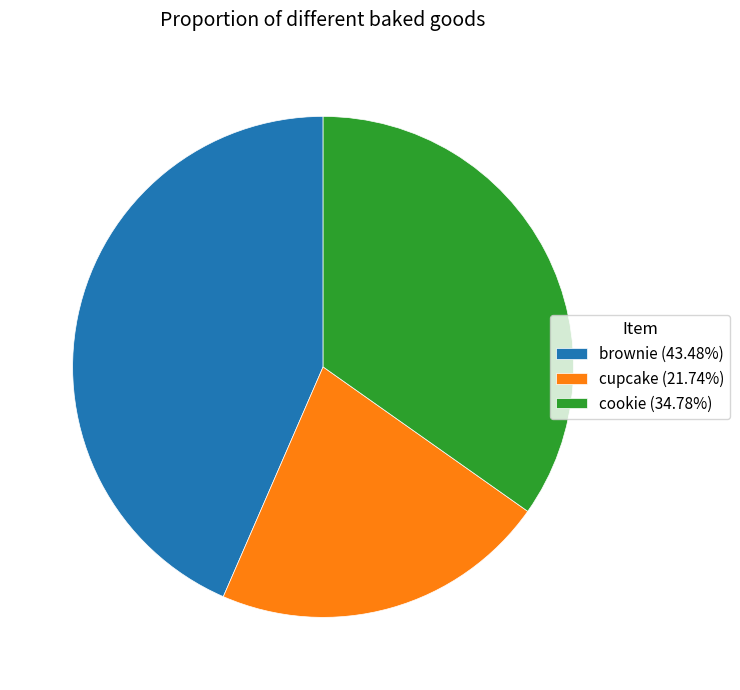

Count the number of slices in the pie.

3